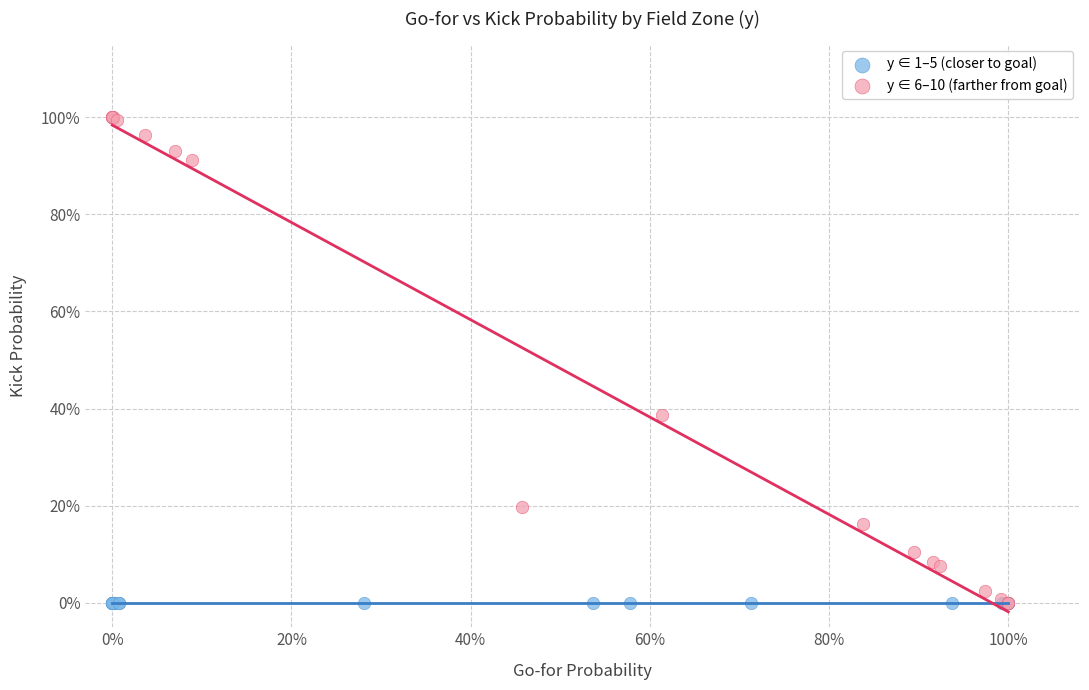

What are all the series names shown in the legend?

y ∈ 1–5 (closer to goal), y ∈ 6–10 (farther from goal)